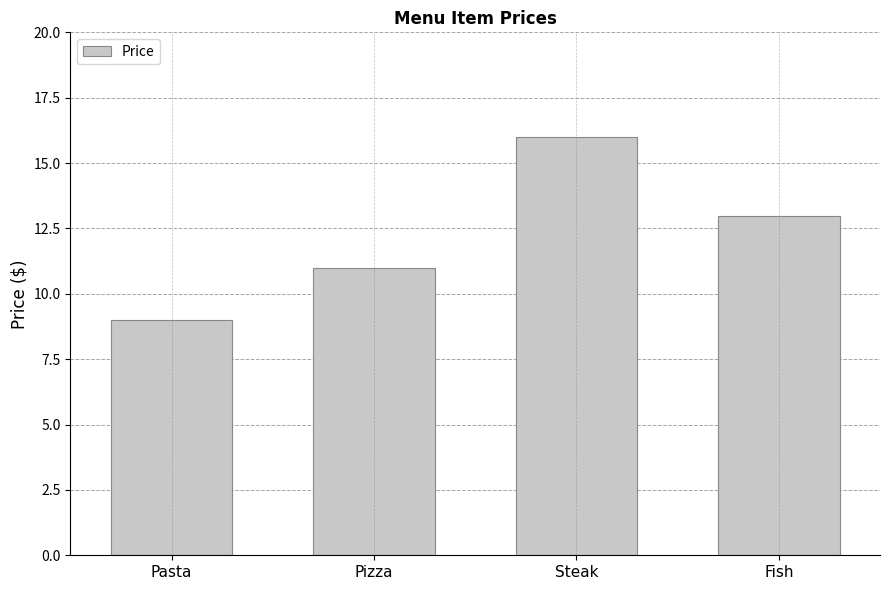

What is the sum of the values at Fish and Steak?

29.0